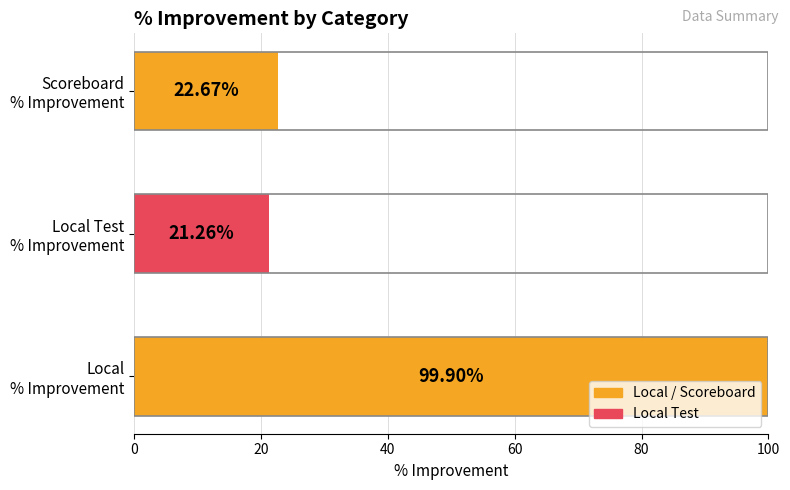

What is the average value?

47.9